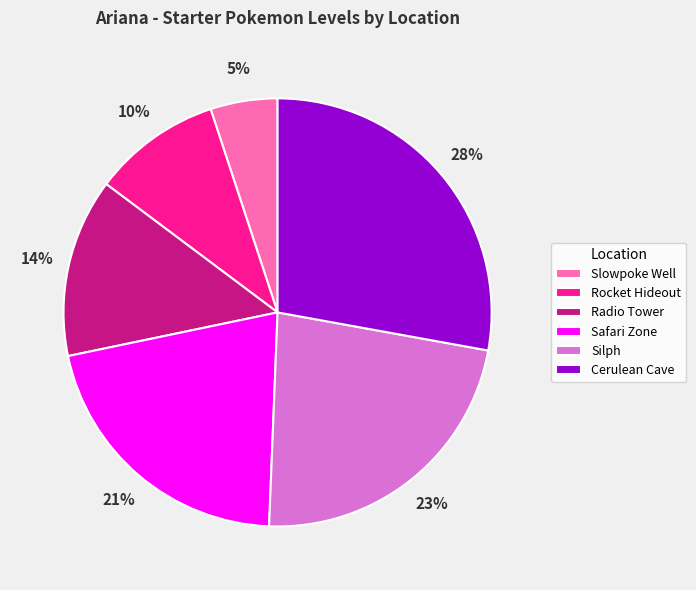

Count the number of slices in the pie.

6